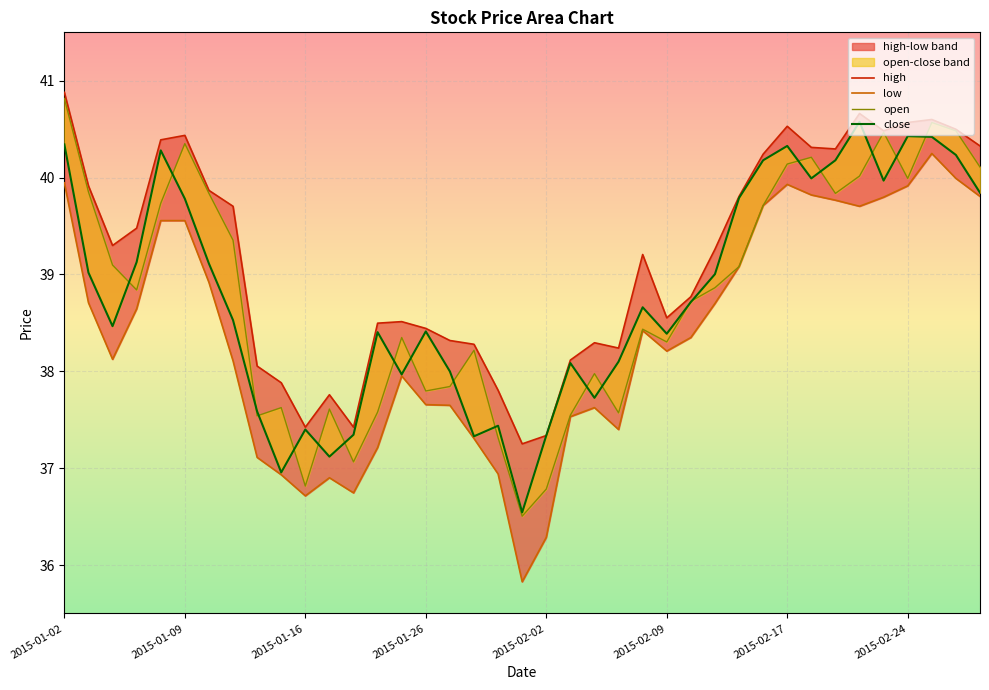

True or false: low has a value of 39.9 at 2015-02-17.

True